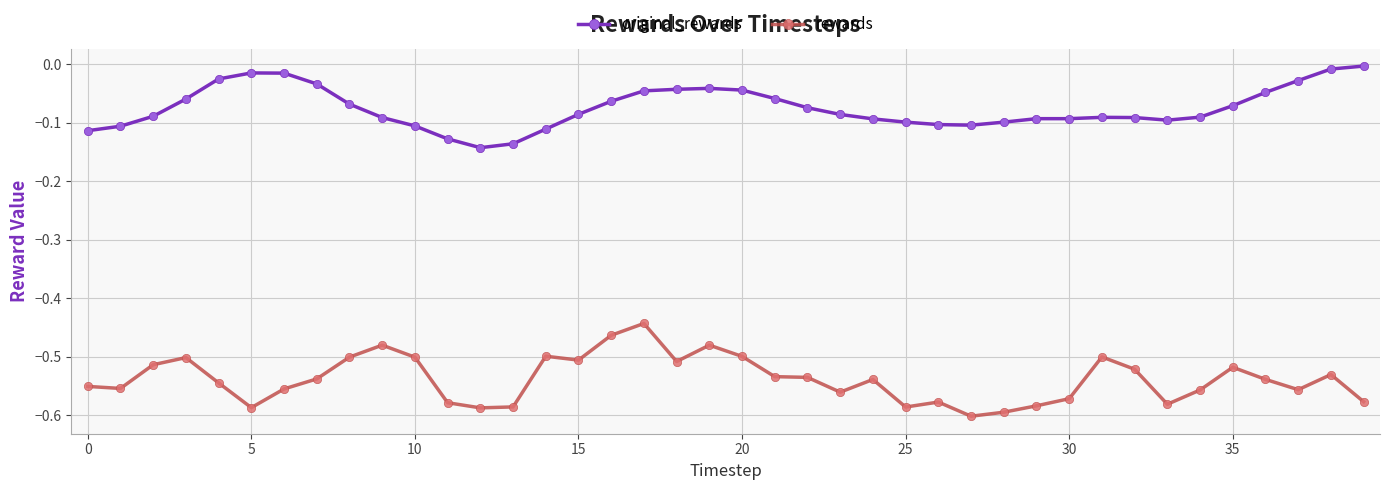

Which series has the largest total across all categories?

original_rewards